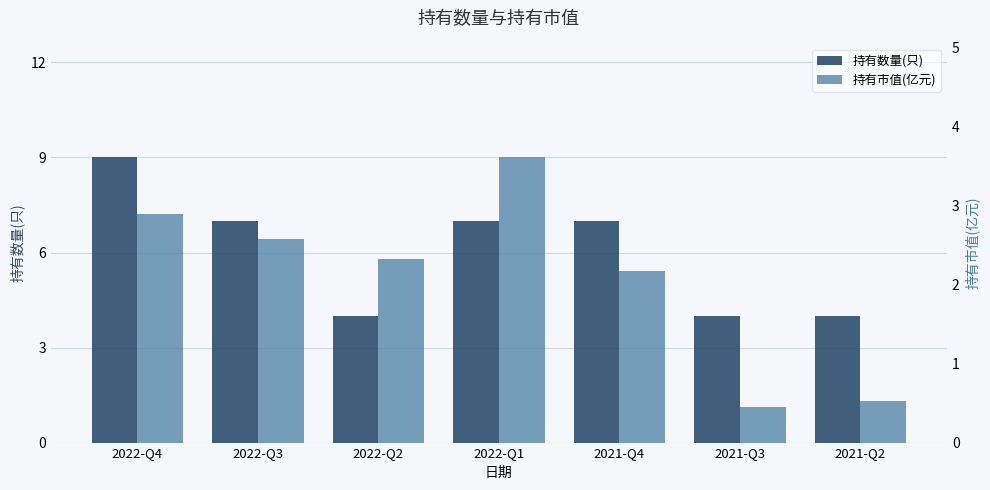

What are all the series names shown in the legend?

持有数量(只), 持有市值(亿元)